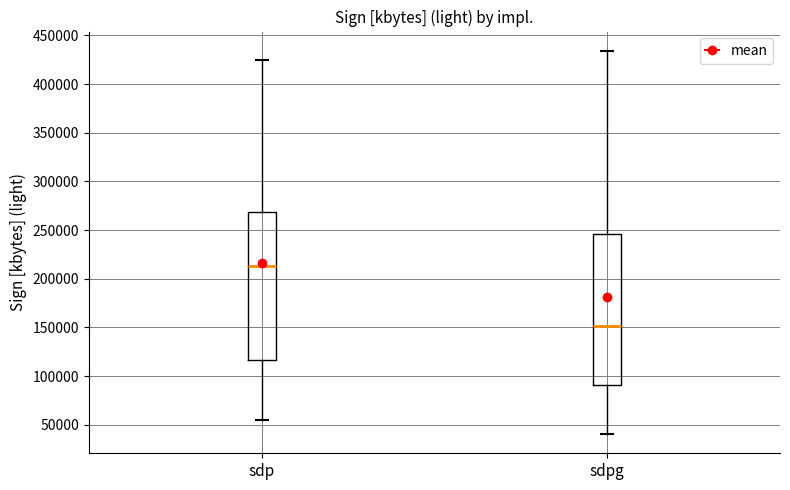

Reading left to right, read every box against the y-axis: the position of its median line, the range the box covers, and the ends of its whiskers. The values are not printed on the chart, so give them approximately, as read against the axis.

sdp: median 215000, box 115000 to 270000, whiskers 55000 to 425000
sdpg: median 150000, box 90000 to 245000, whiskers 40000 to 435000